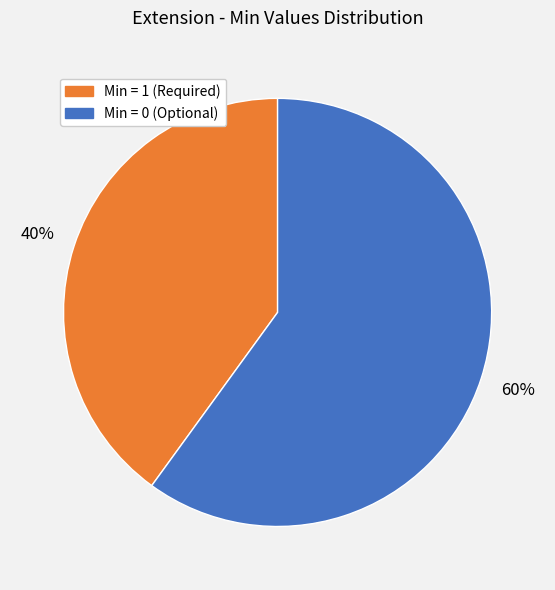

To the nearest percent, what is the average slice percentage?

50%